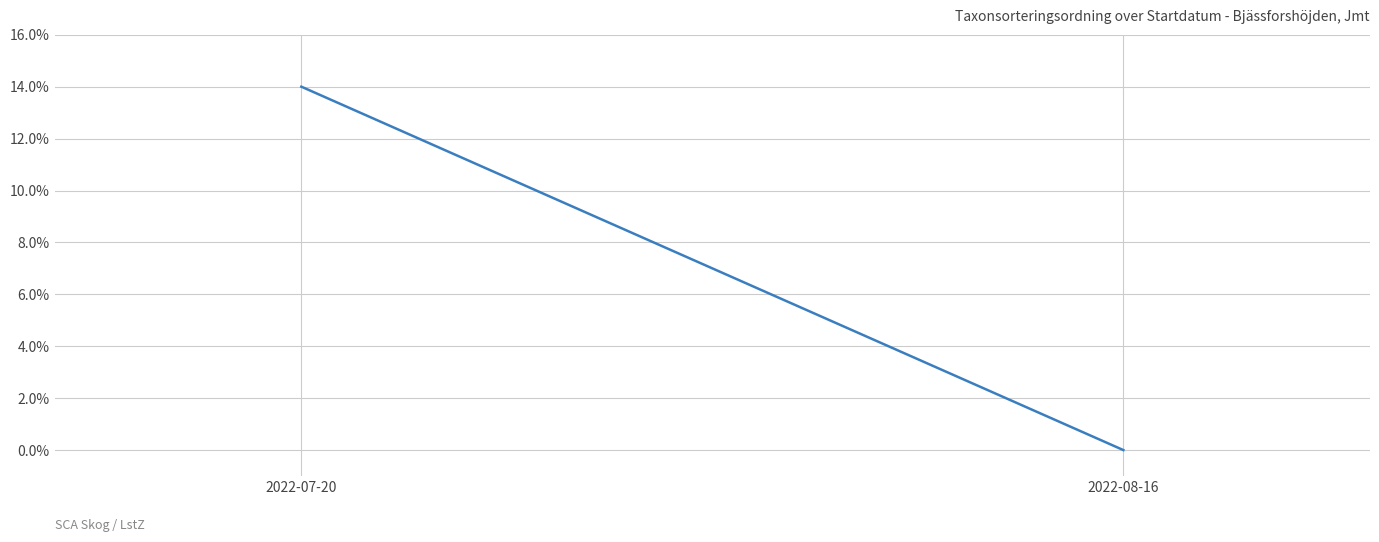

Reading left to right, transcribe all the data shown in this chart.

2022-07-20=14	2022-08-16=0